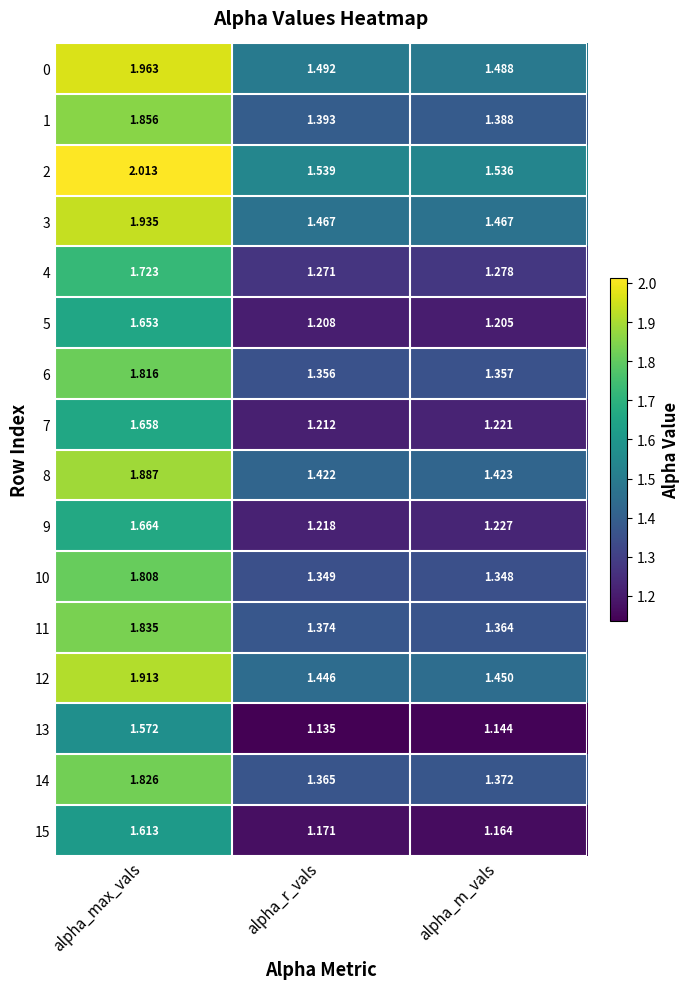

Which category has the highest value across all series?

alpha_max_vals